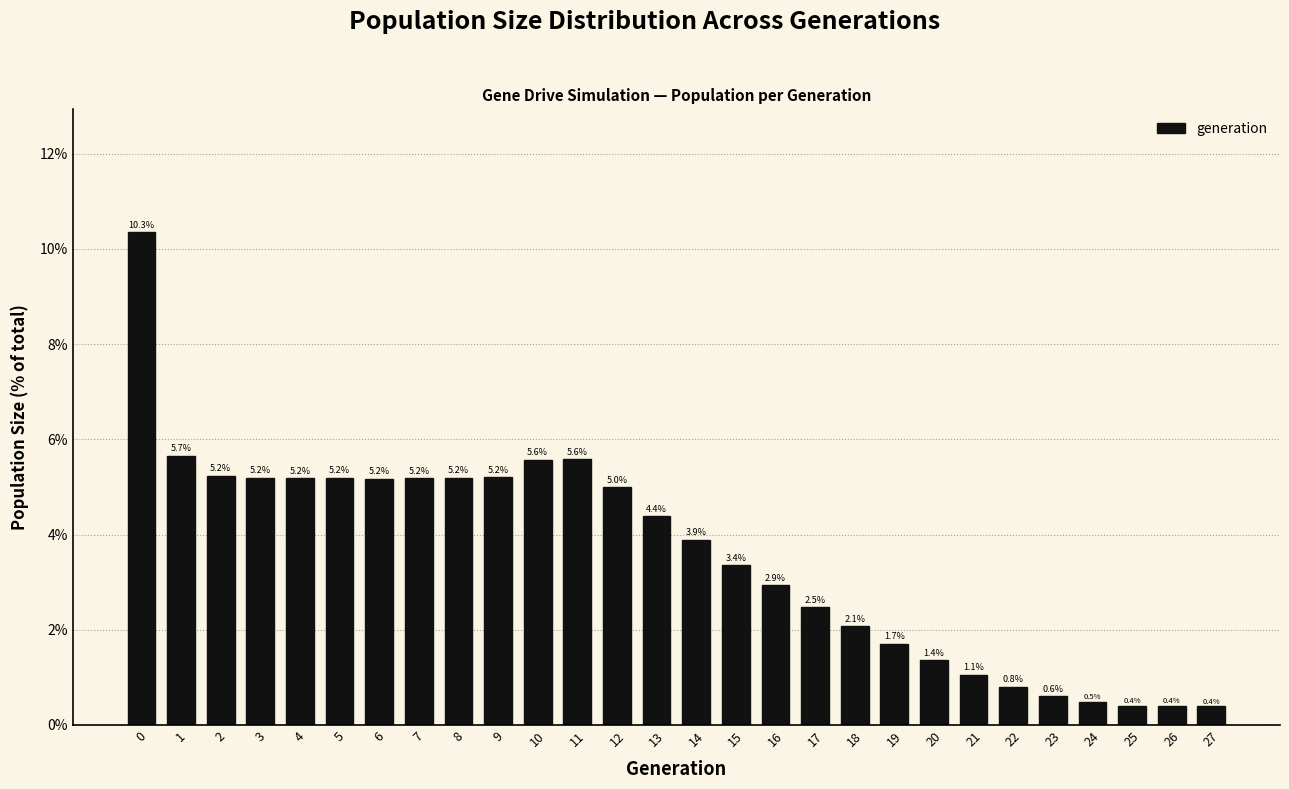

Reading left to right, transcribe all the data shown in this chart.

10.3	5.7	5.2	5.2	5.2	5.2	5.2	5.2	5.2	5.2	5.6	5.6	5.0	4.4	3.9	3.4	2.9	2.5	2.1	1.7	1.4	1.1	0.8	0.6	0.5	0.4	0.4	0.4